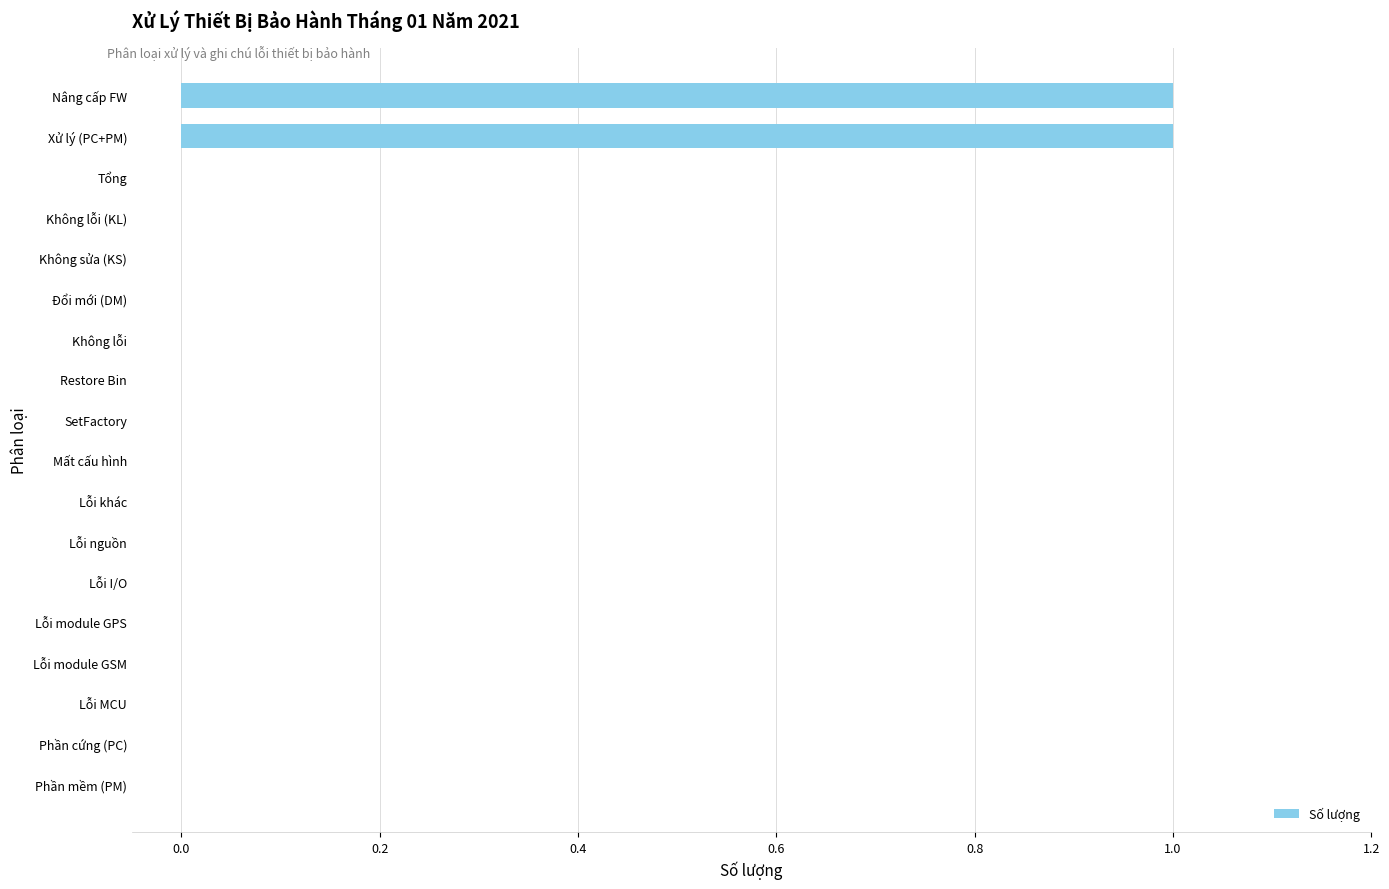

How many distinct data groups are displayed?

1